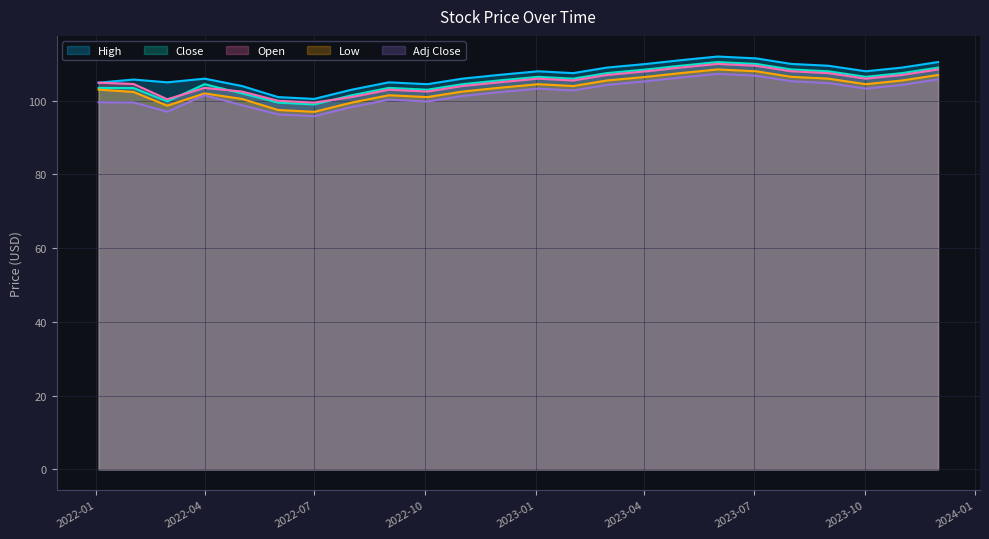

What is the minimum value shown in the chart?

95.8